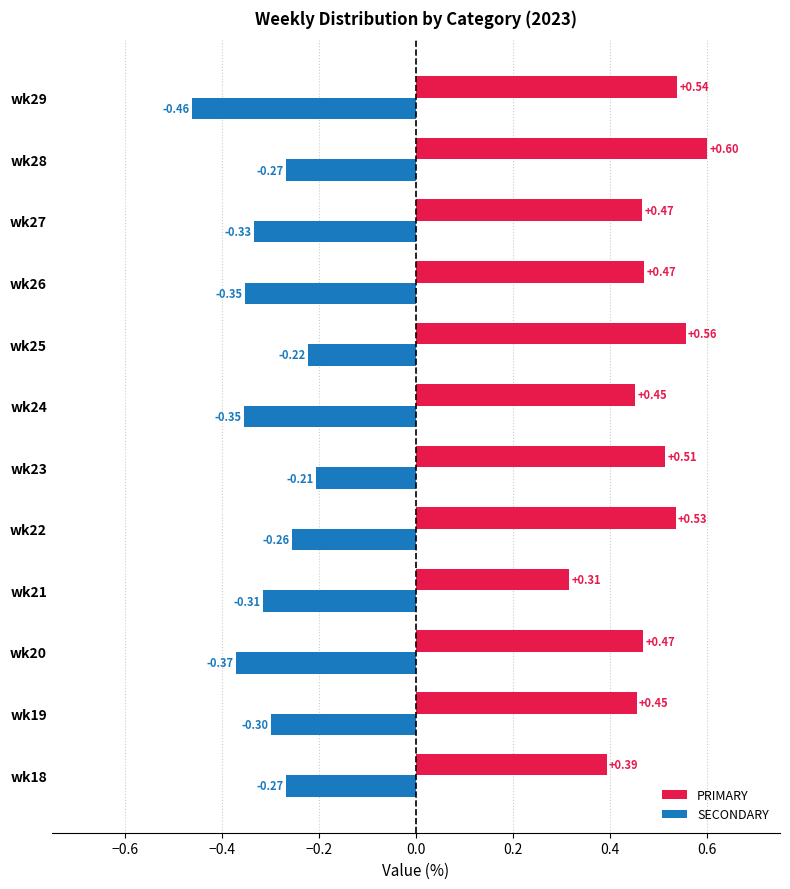

List the series in order of their peak value, highest first.

PRIMARY, SECONDARY